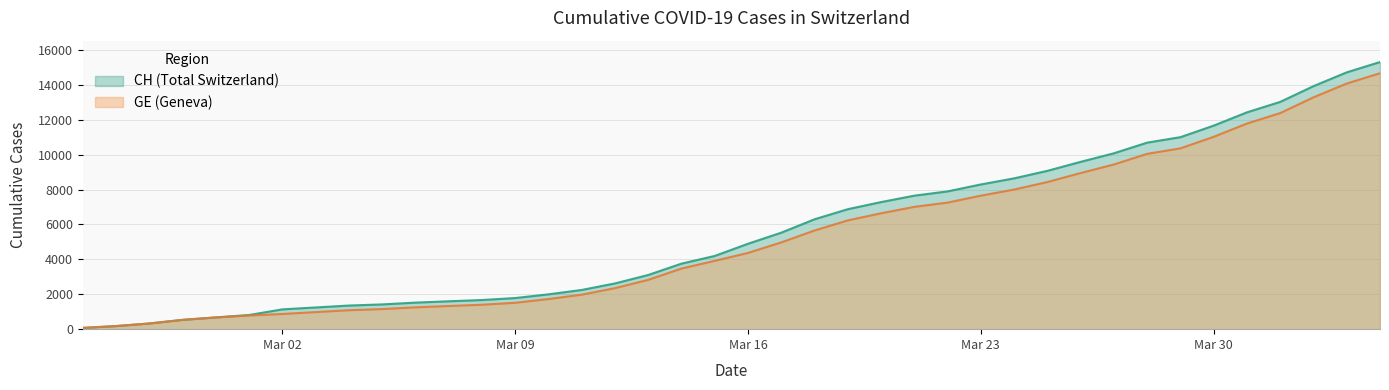

How many data points in CH are less than 4895?

20